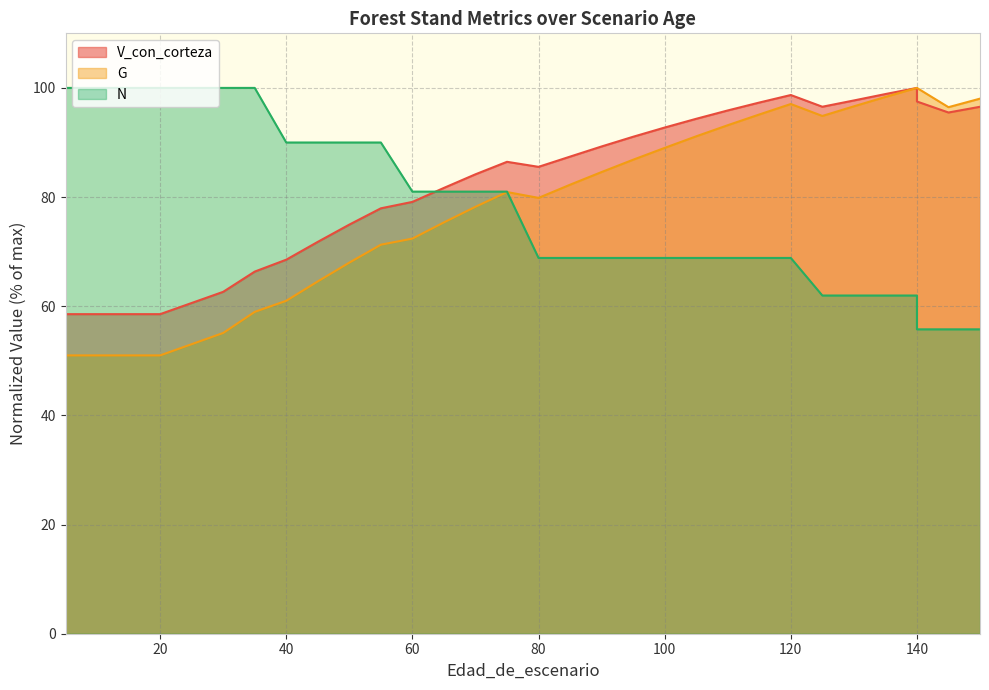

The value of G at 20 is 51.0. True or false?

True